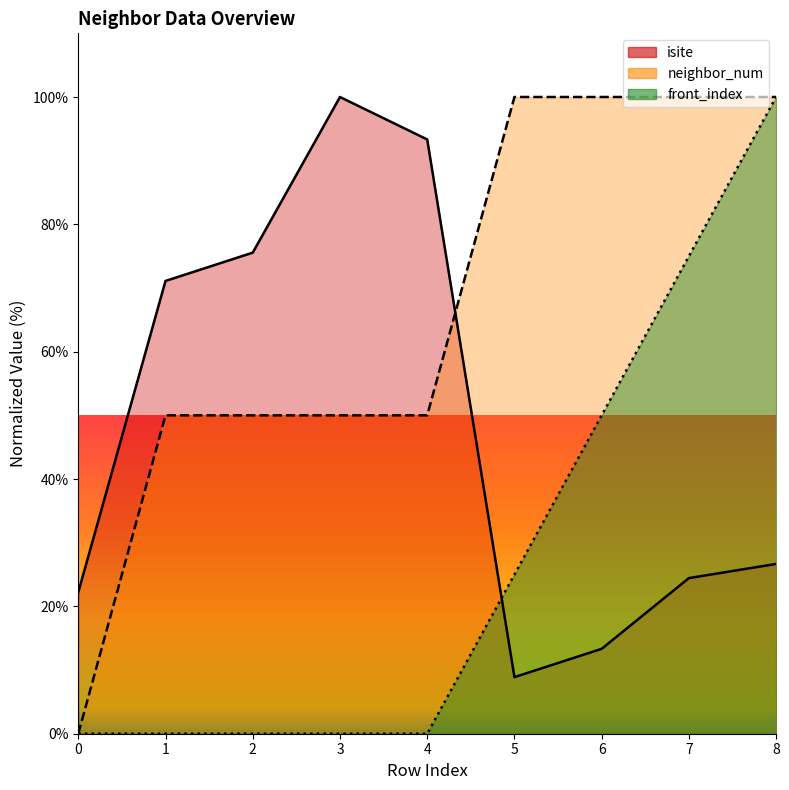

True or false: neighbor_num and front_index intersect in this chart.

False